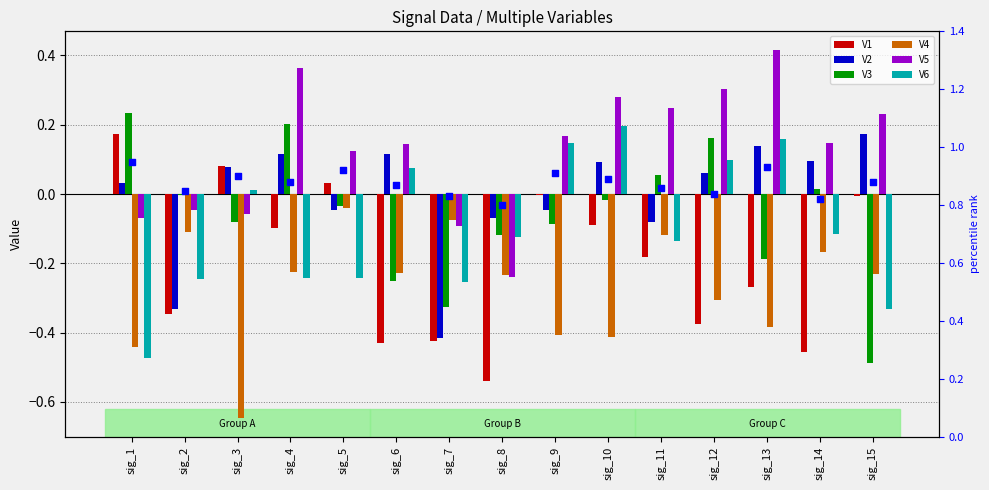

Which series has the largest Y range (max minus min)?

V3